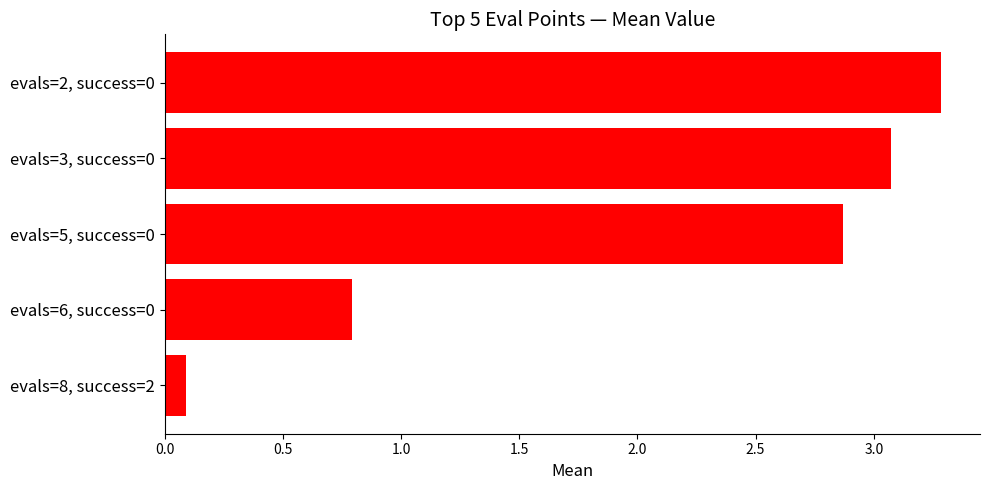

Reading bottom to top, what are all the values shown in this chart?

0.1	0.8	2.9	3.1	3.3